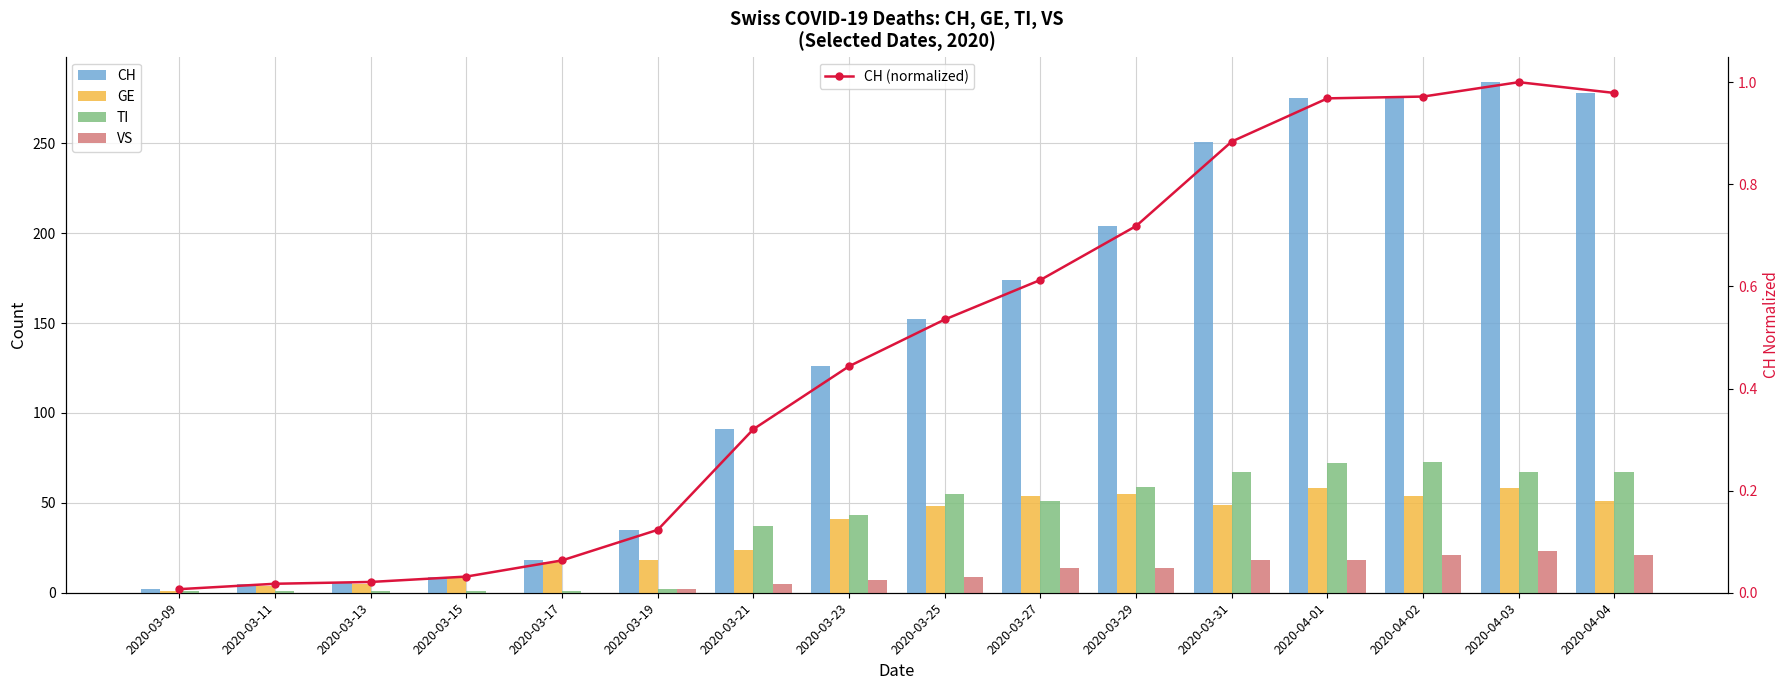

Between 2020-03-19 and 2020-03-31, which series saw the biggest shift?

CH